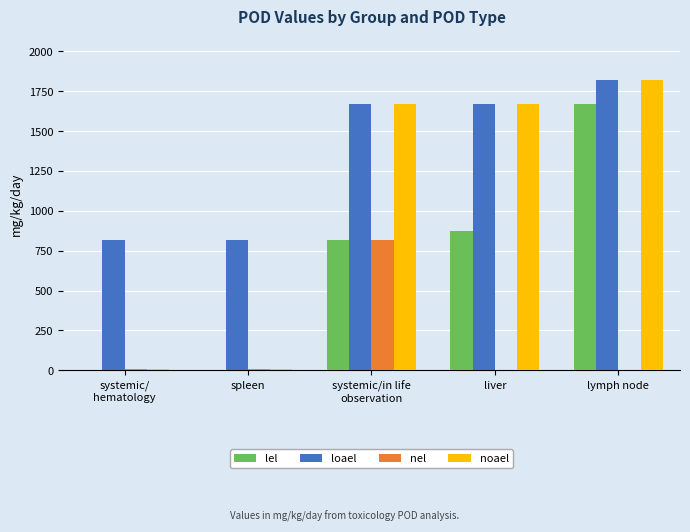

The lel series shows 1666.9 at lymph node. True or false?

True